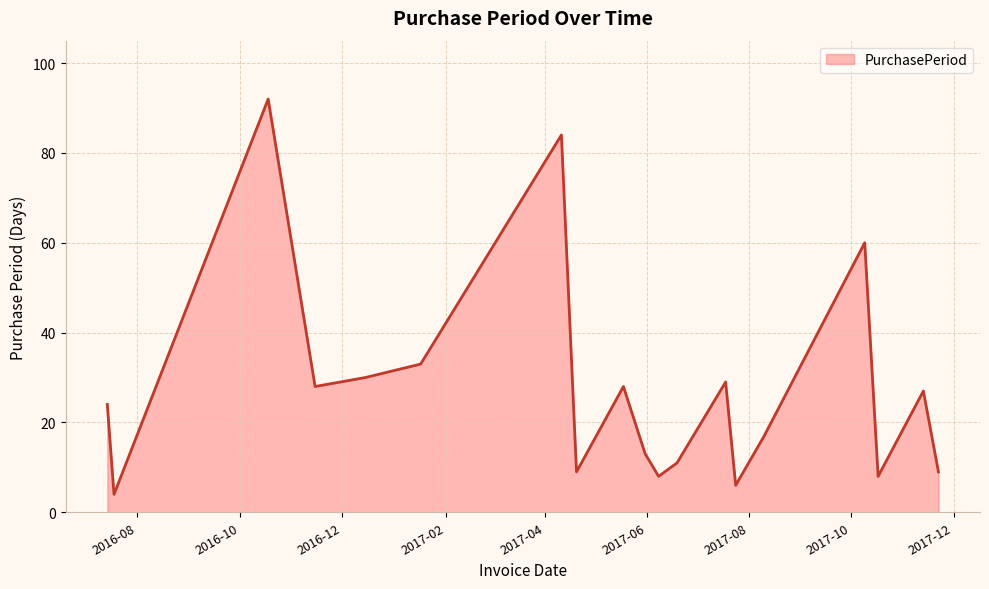

What is the minimum value shown in the chart?

4